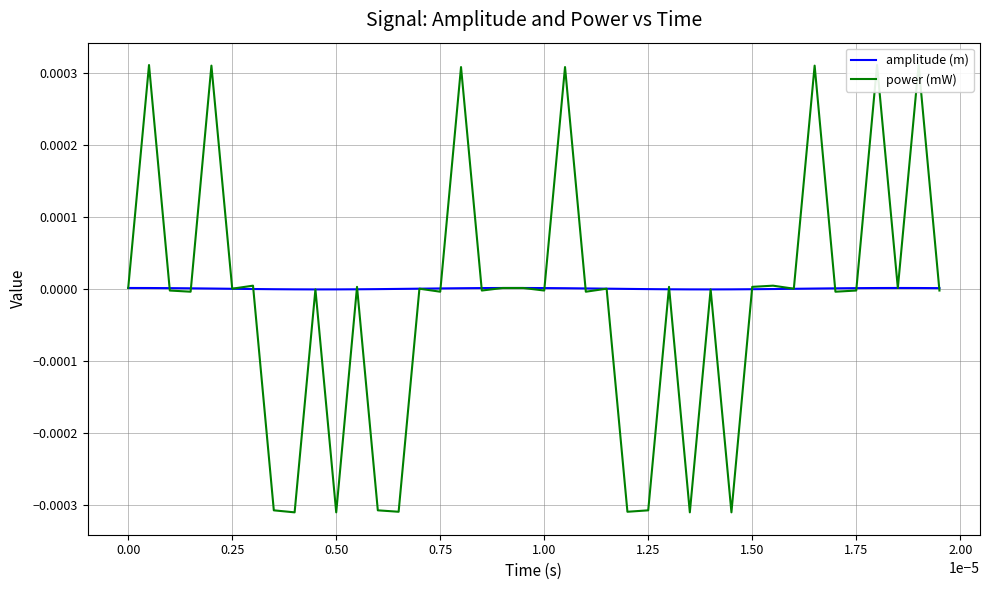

True or false: power (mW) has more than 2 points higher than both neighbors.

True